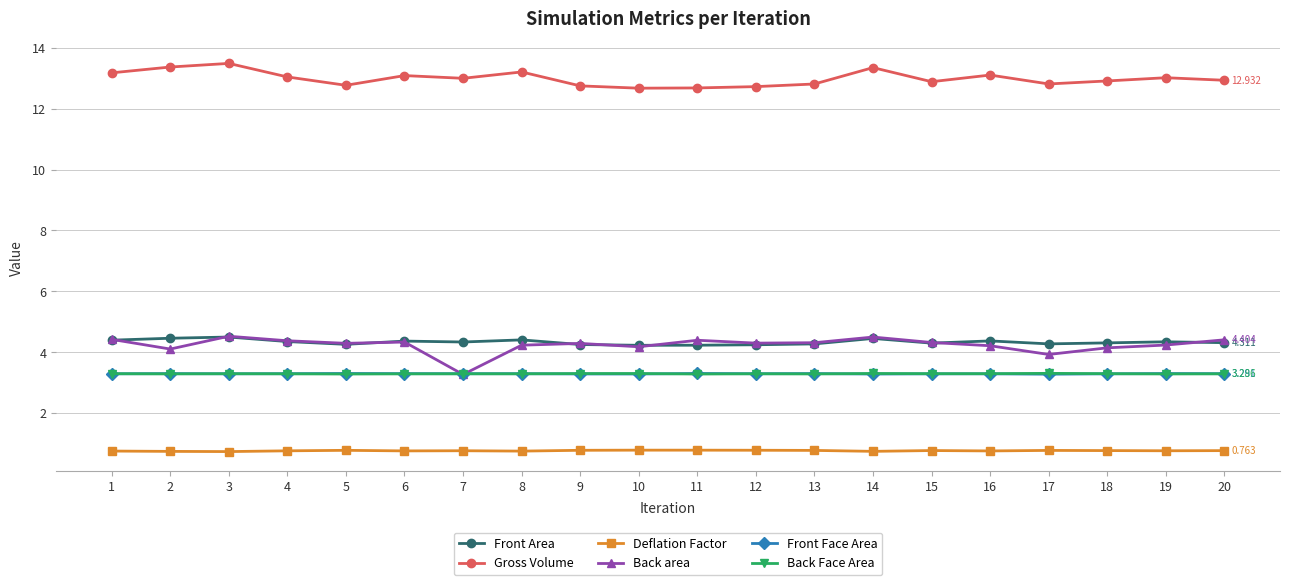

Which series has the largest total across all categories?

Gross Volume